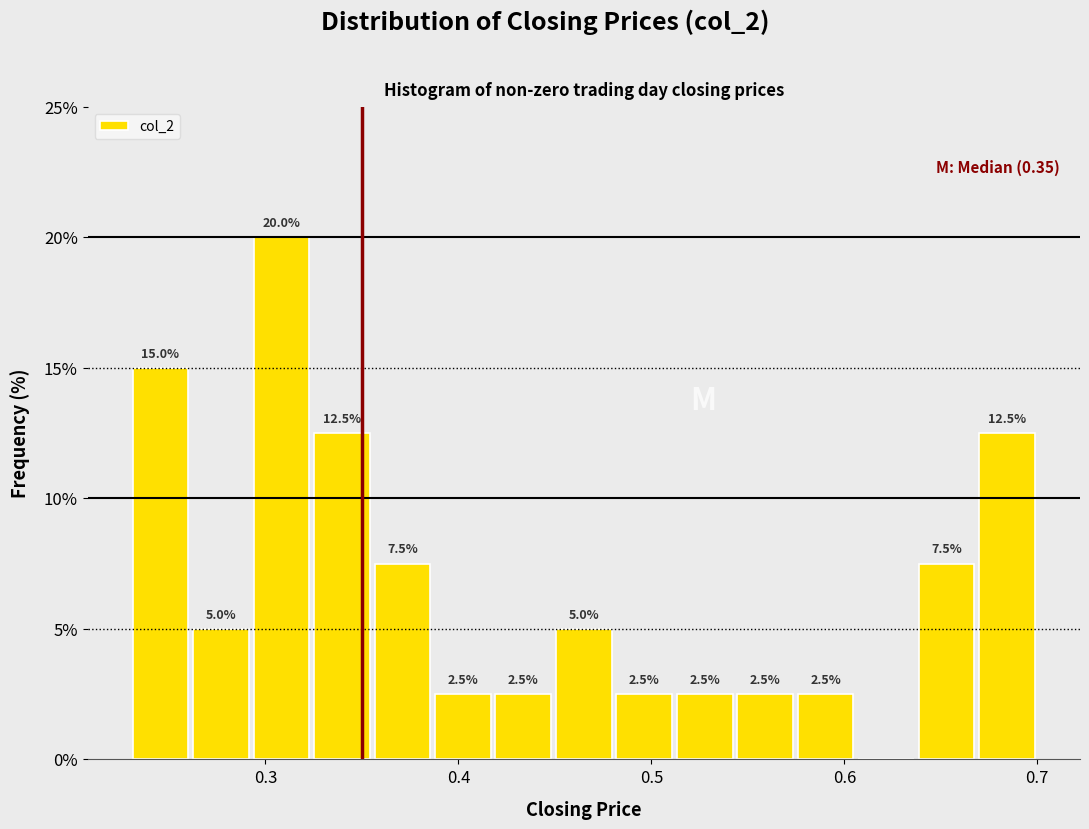

Read against the x-axis, roughly where is the centre of the tallest bar?

0.31